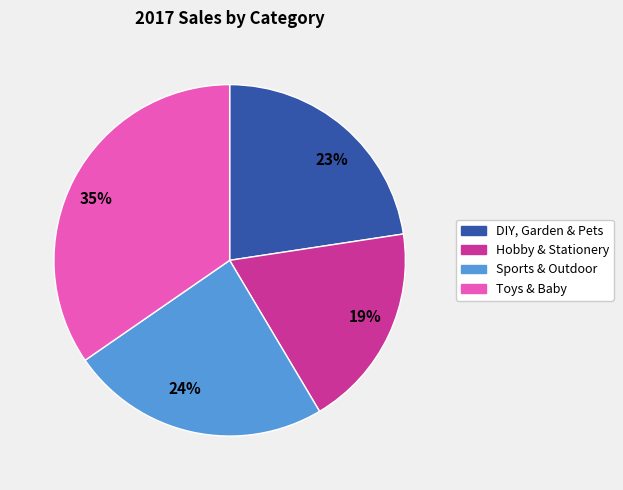

To the nearest percent, what is the combined percentage of 23% and 35%?

57%